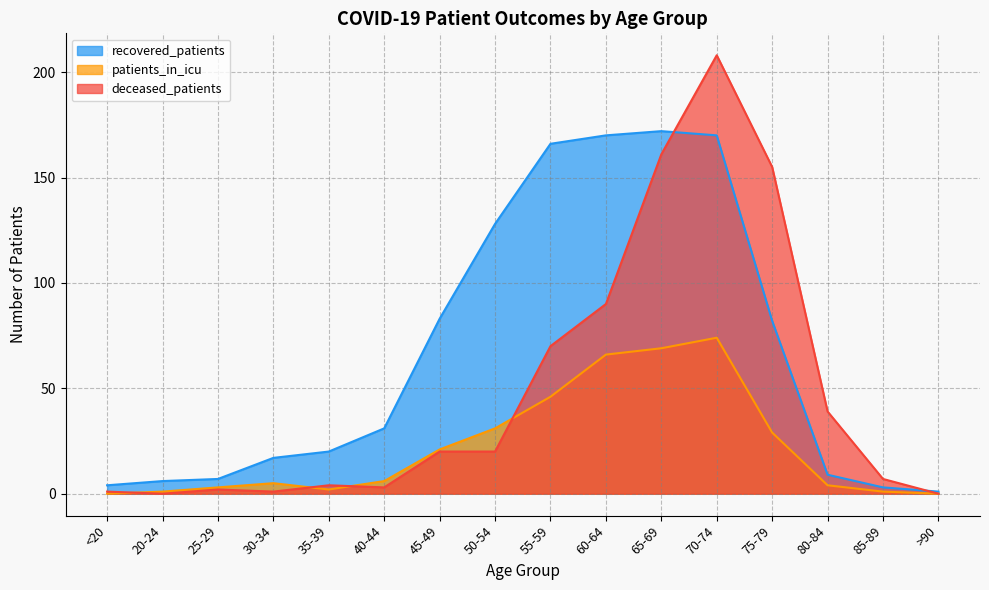

The value of recovered_patients at 60-64 is 170. True or false?

True